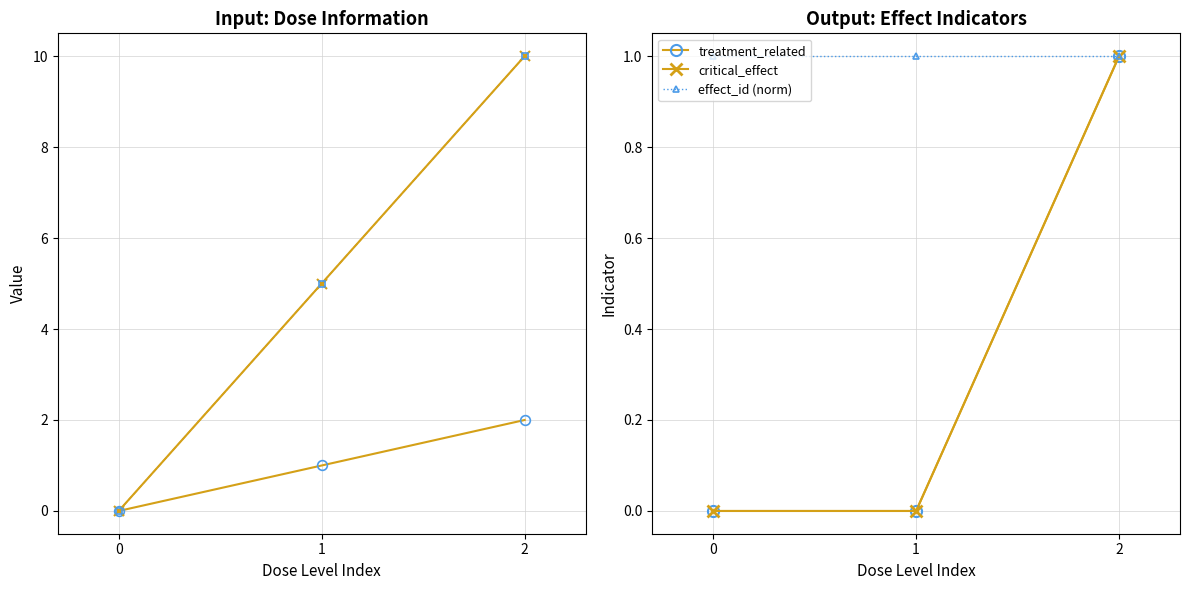

Which has a higher value, 2 or 0?

2